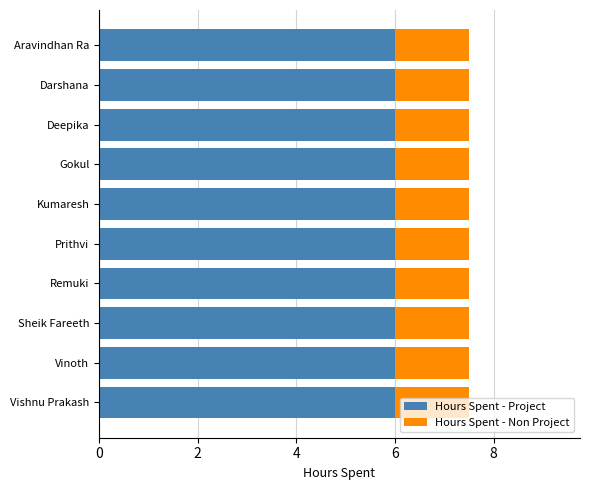

What value does the Hours Spent - Project series have at Gokul?

6.0